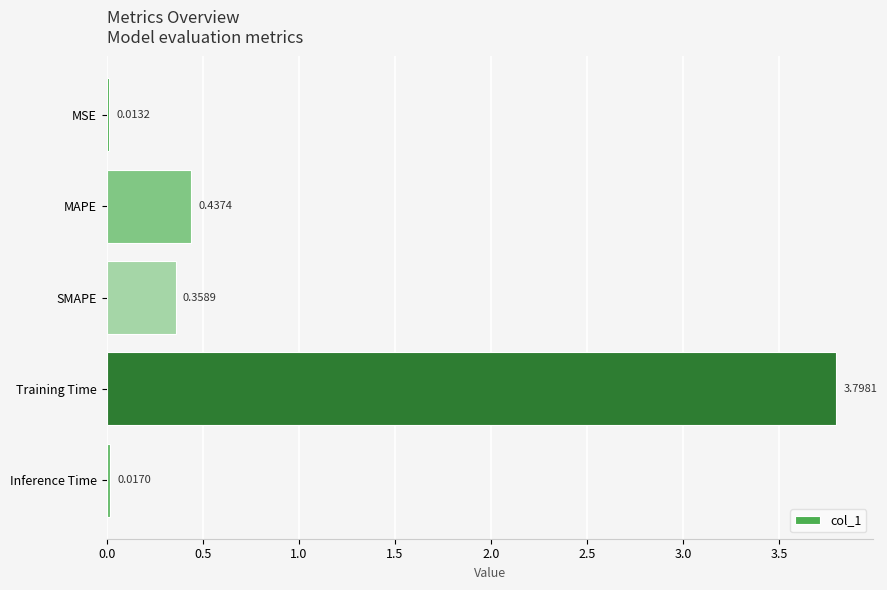

Between MAPE and Inference Time, which is larger?

MAPE